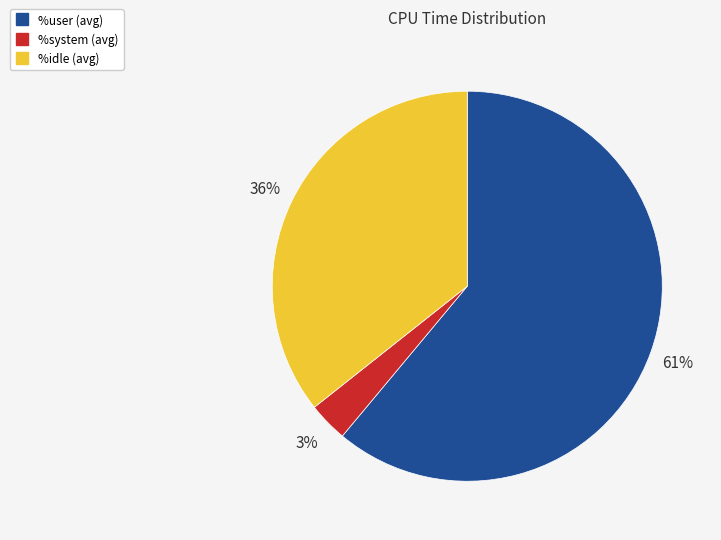

How many segments does this pie chart have?

3